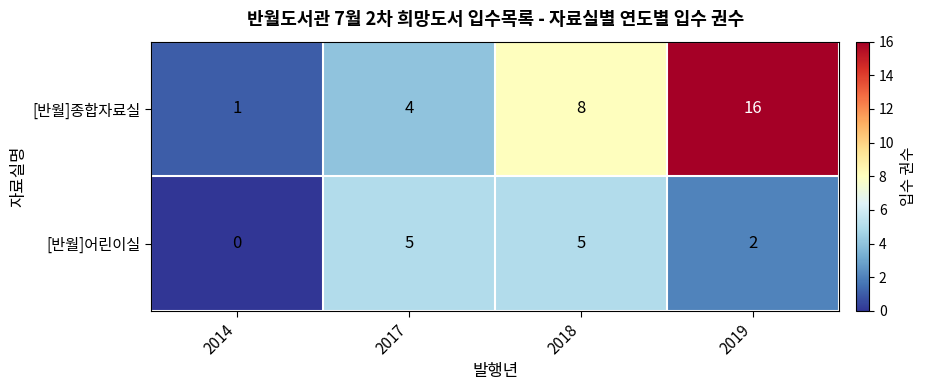

Reading left to right, transcribe all the data shown in this chart.

[반월]종합자료실: 1	4	8	16
[반월]어린이실: 0	5	5	2